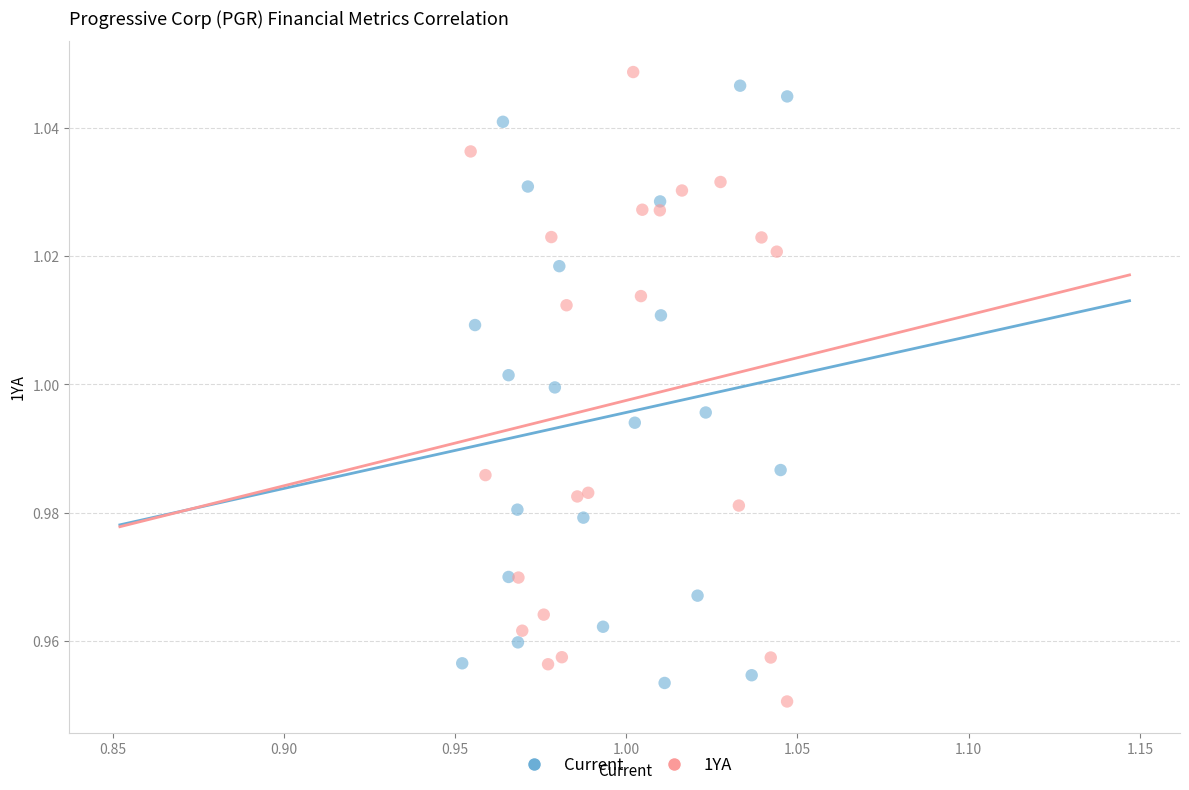

What are all the series names shown in the legend?

Current, 1YA